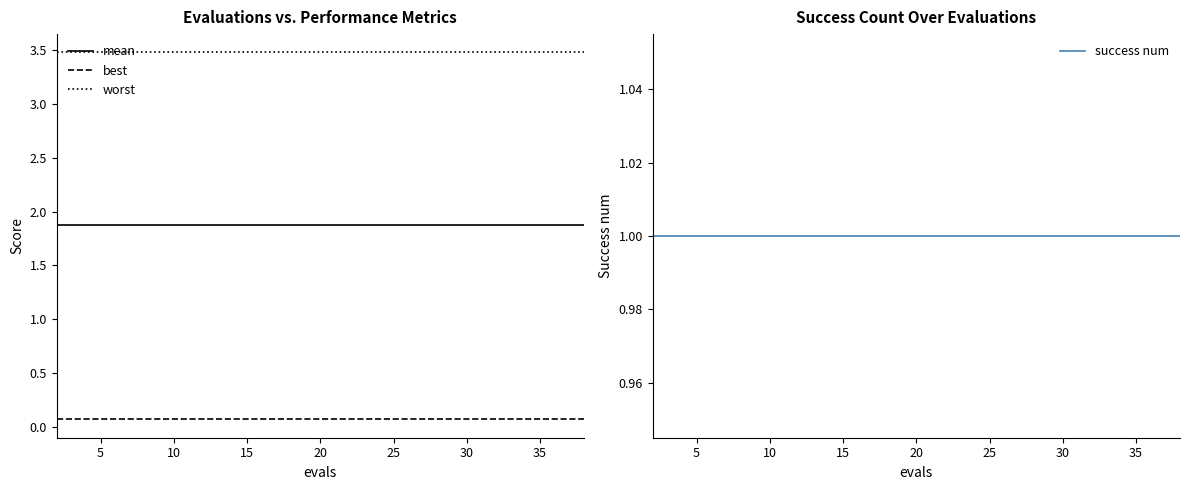

Is it true that mean equals 3.0 at 20?

False